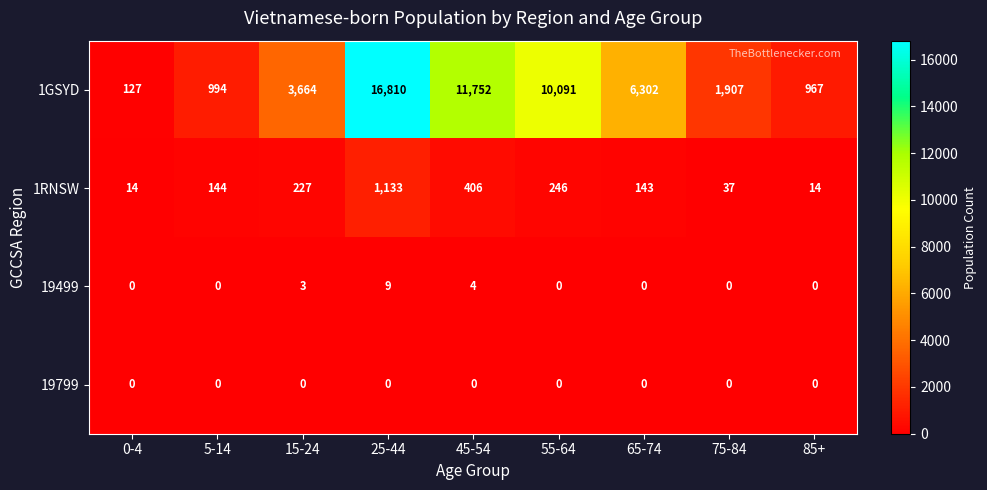

What is the difference between the maximum and minimum values in the 1GSYD series?

16683